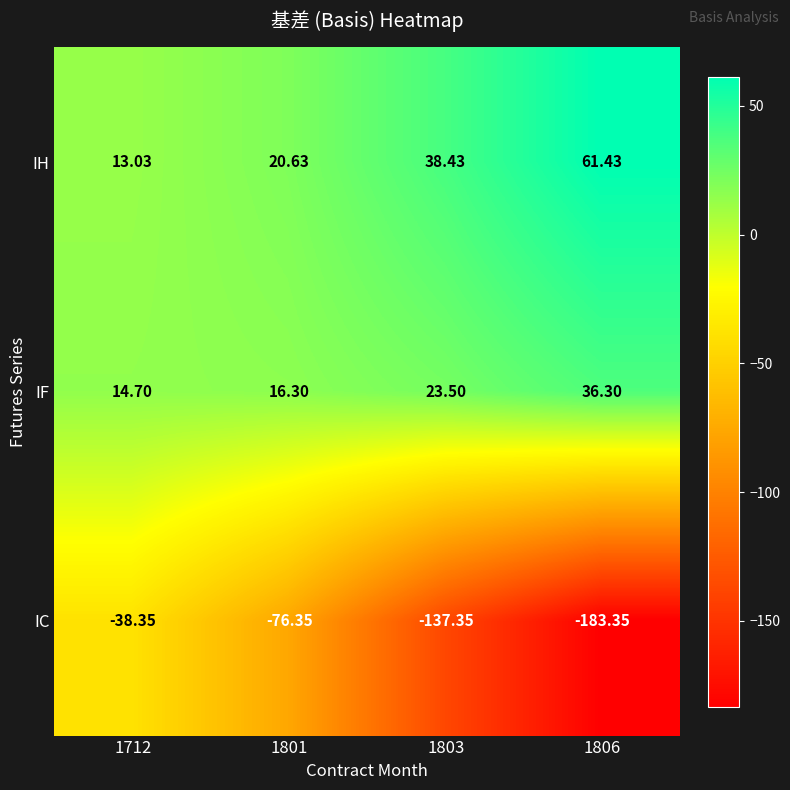

Which series changed the most between 1801 and 1806?

IC